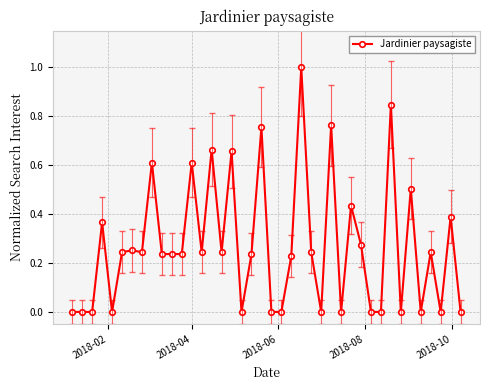

What is the difference between the maximum and minimum values?

1.0